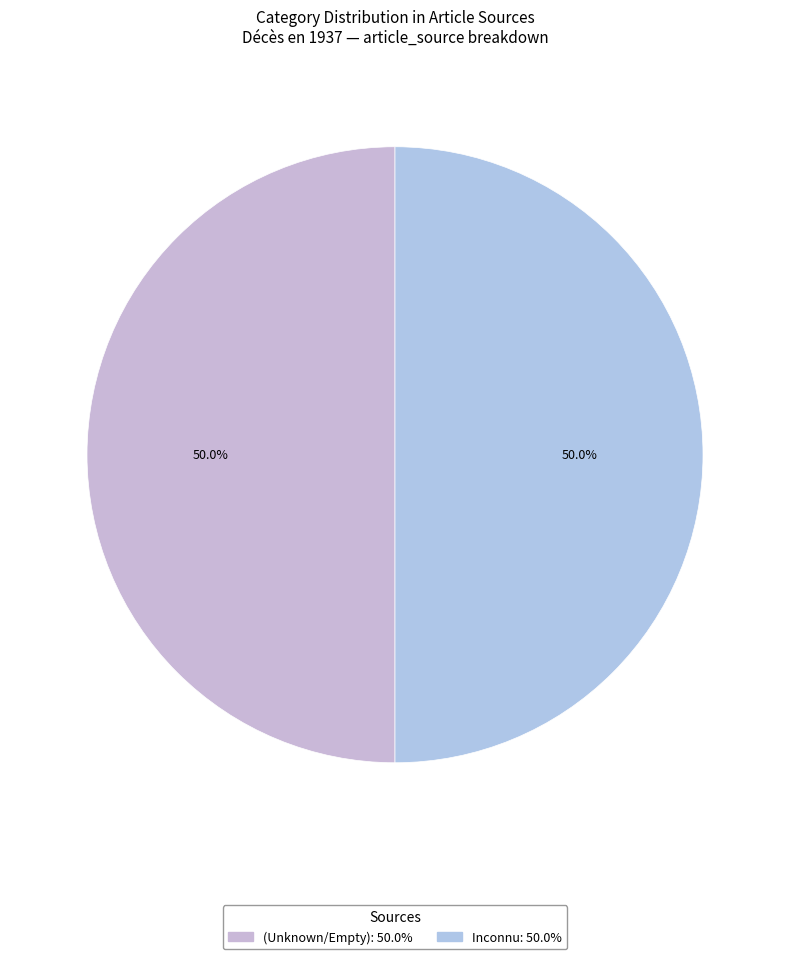

How many slices are in this pie chart?

2